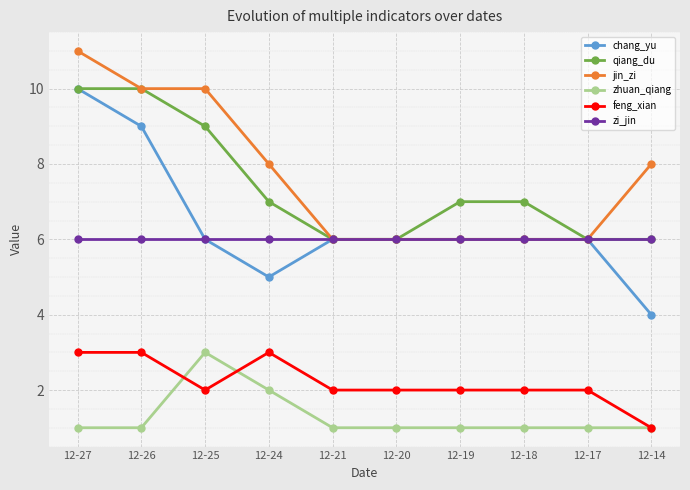

True or false: qiang_du has a value of 3 at 12-21.

False